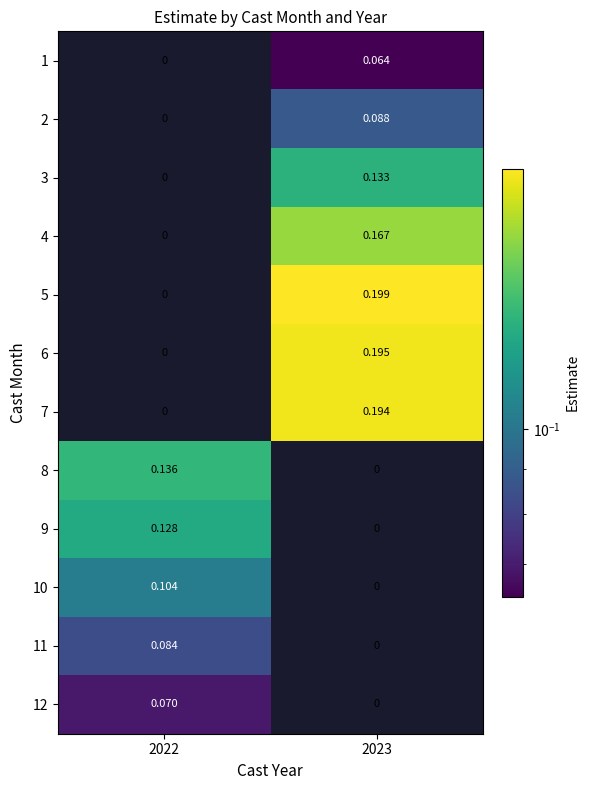

Is the value of 3 at 2023 greater than the value of 9 at 2022?

Yes